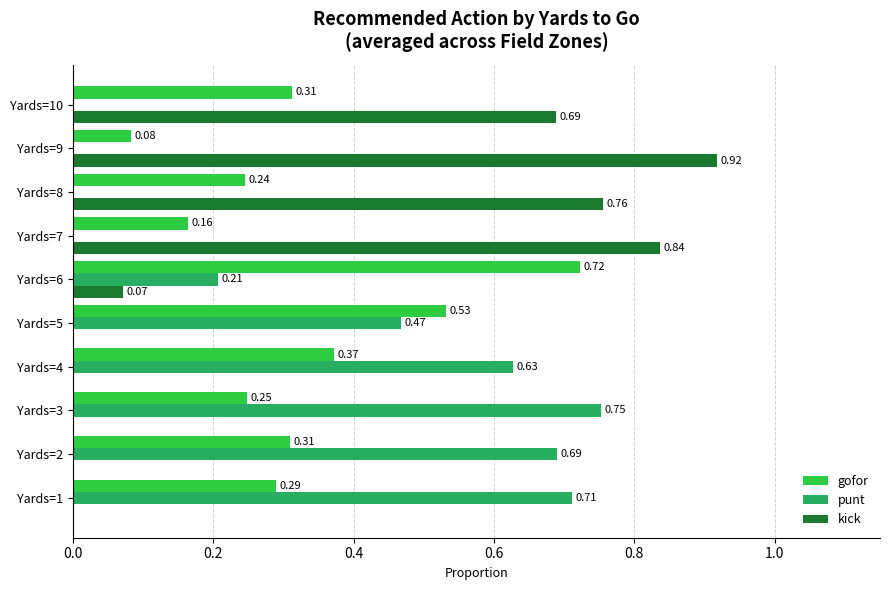

What is the sum of the gofor values at Yards=8 and Yards=6?

1.0